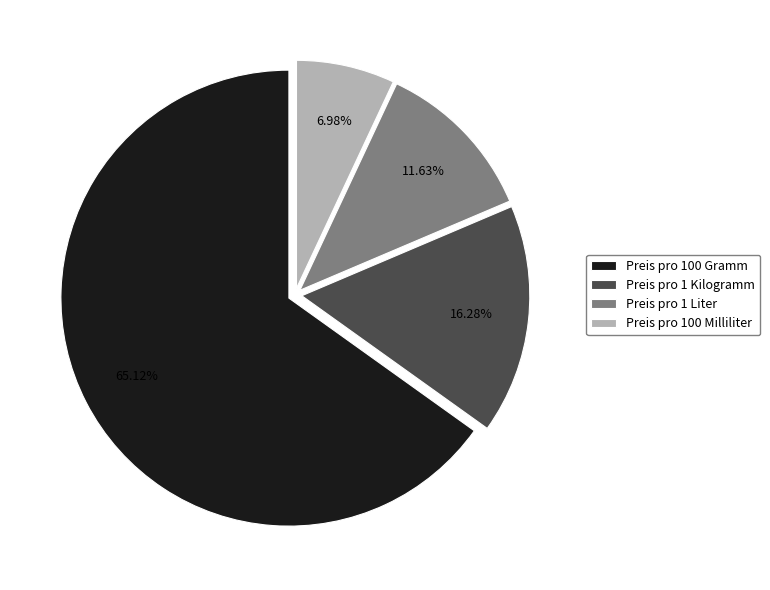

How many segments does this pie chart have?

4